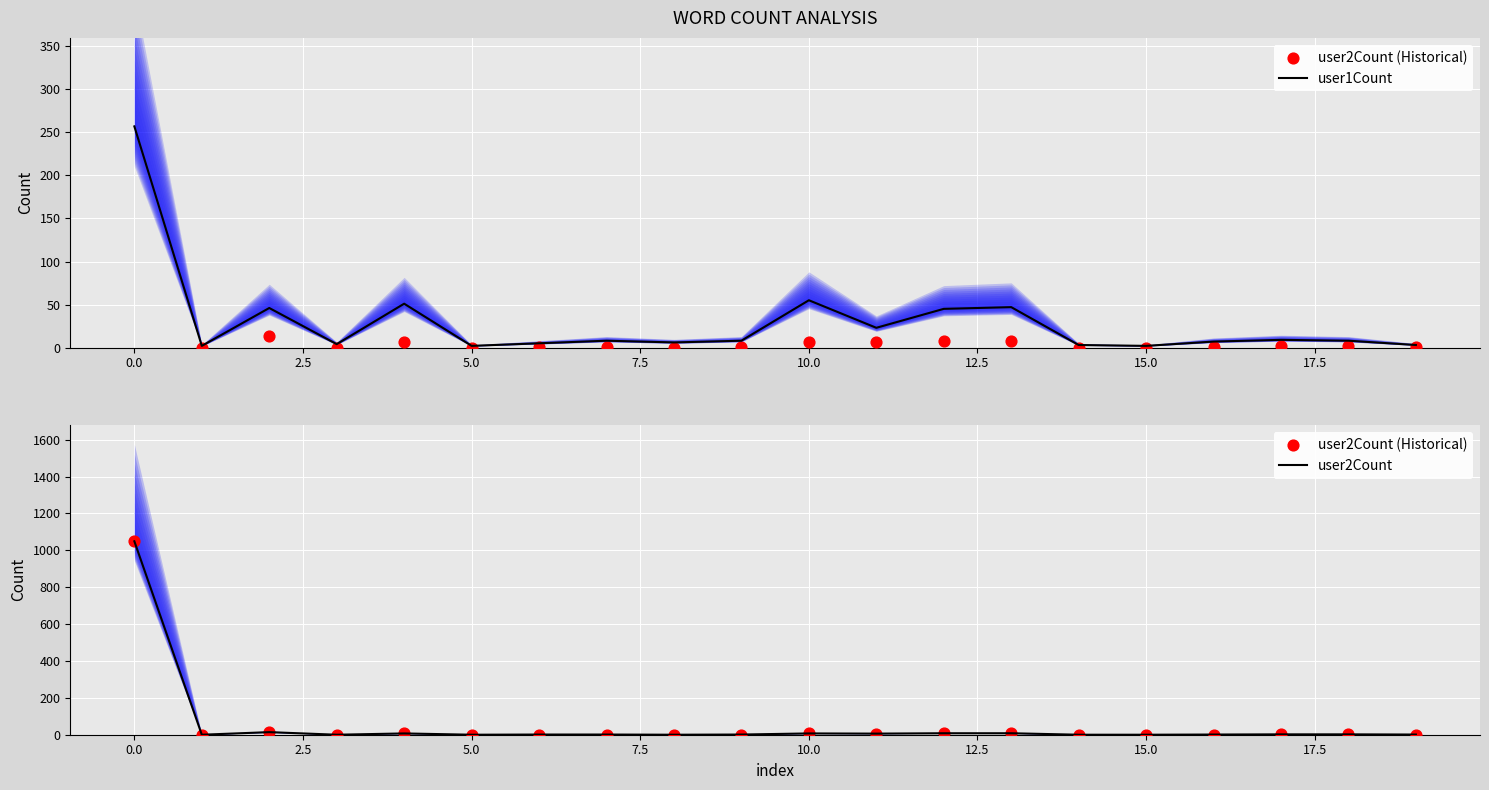

Which series has the largest total across all categories?

user2Count (Historical)